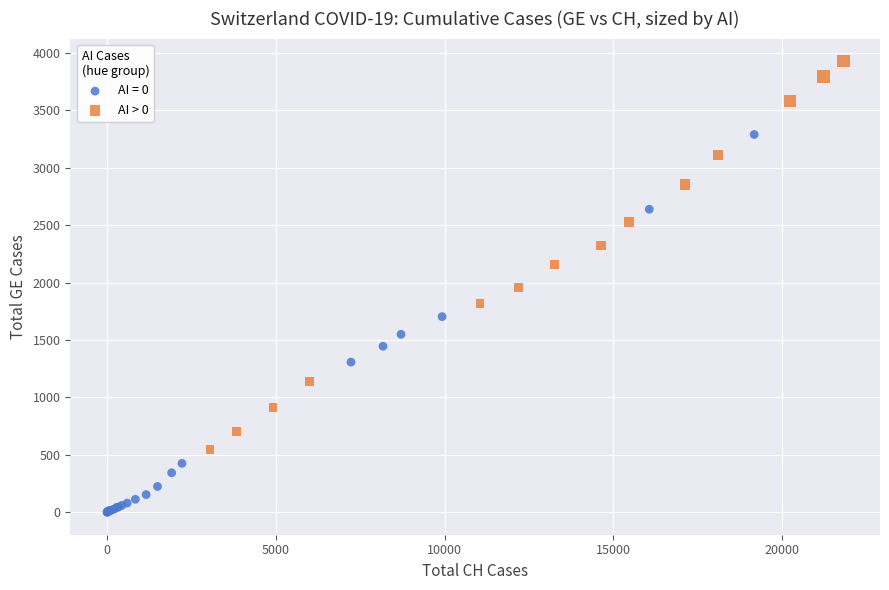

Which series reaches the maximum Y coordinate?

AI > 0